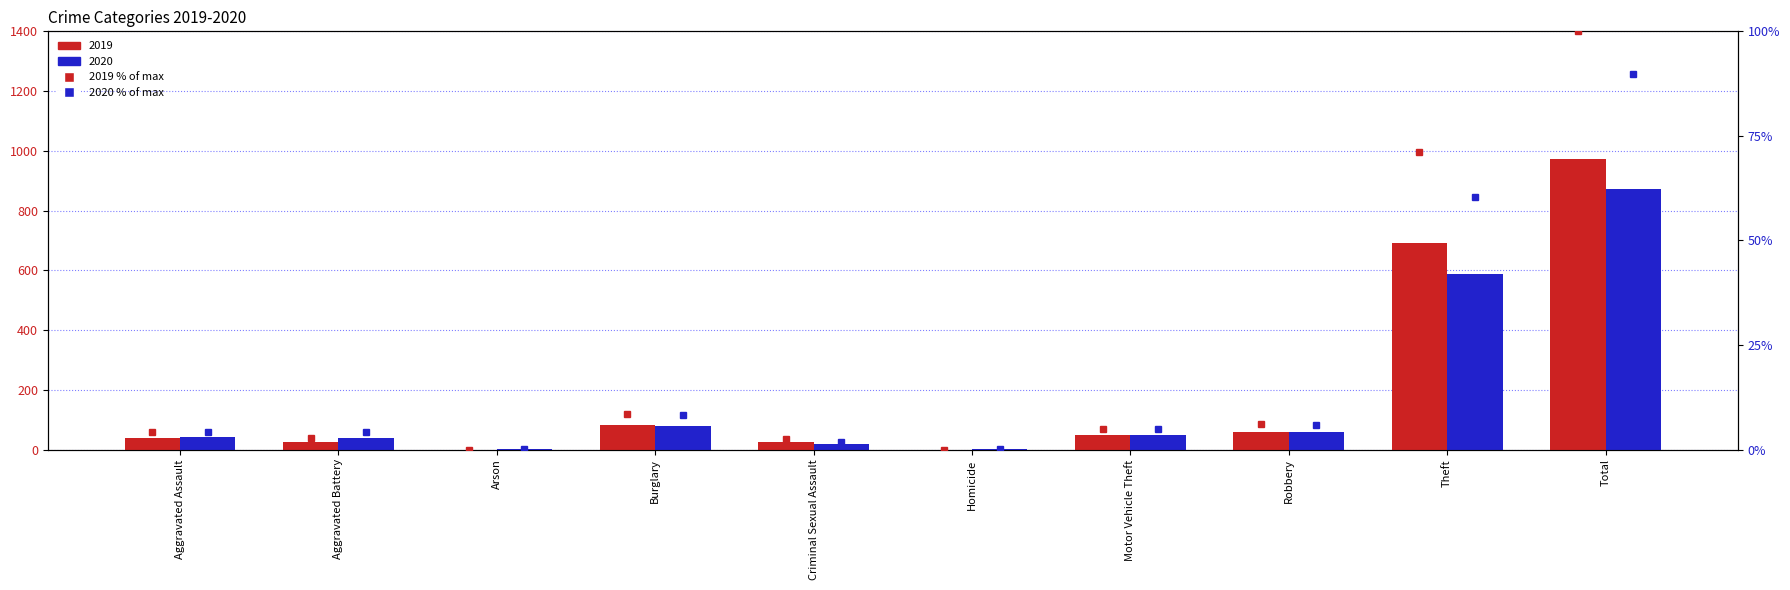

Does the chart contain stacked bars?

No